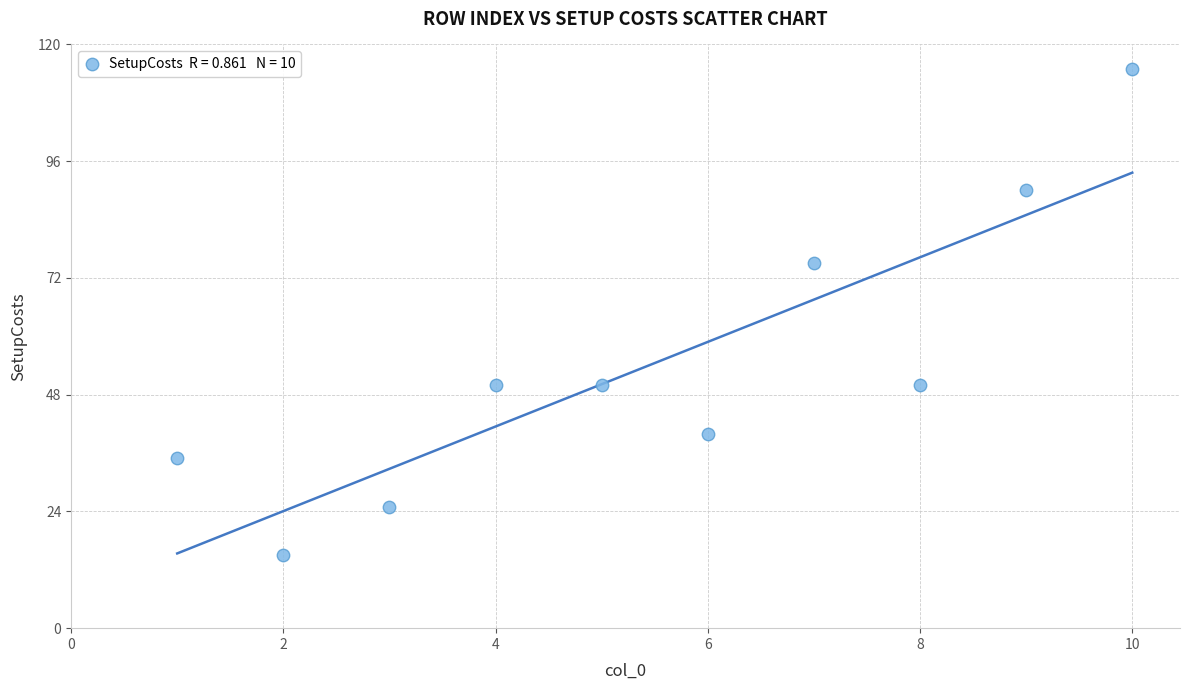

What is the average X value?

6